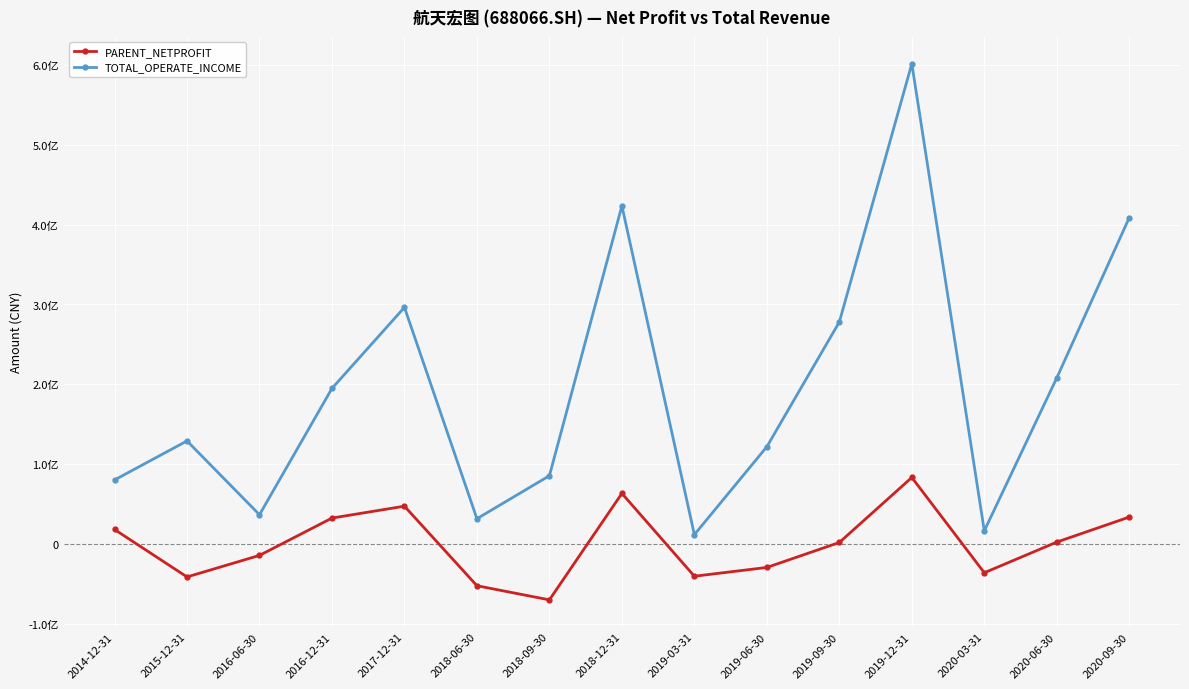

Which series changed the most between 2016-06-30 and 2019-09-30?

TOTAL_OPERATE_INCOME